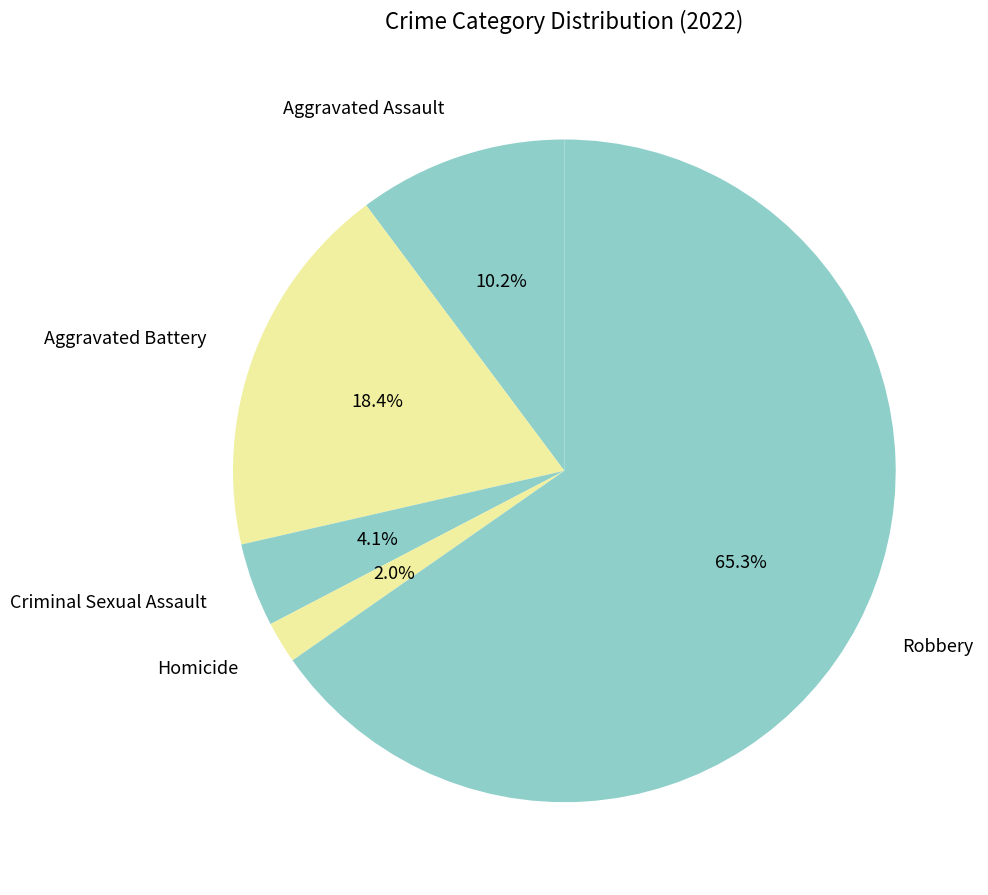

What is the smallest slice in the pie chart?

Homicide